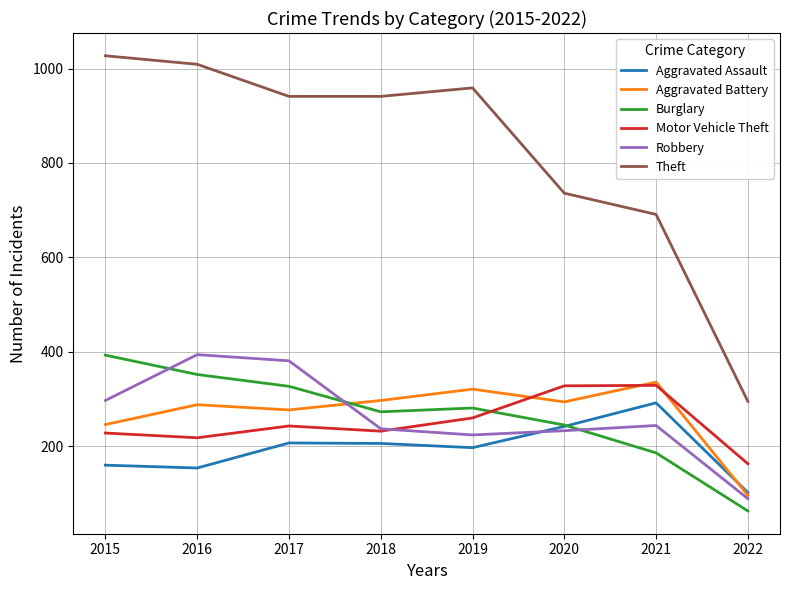

What is the sum of all Motor Vehicle Theft values?

2001